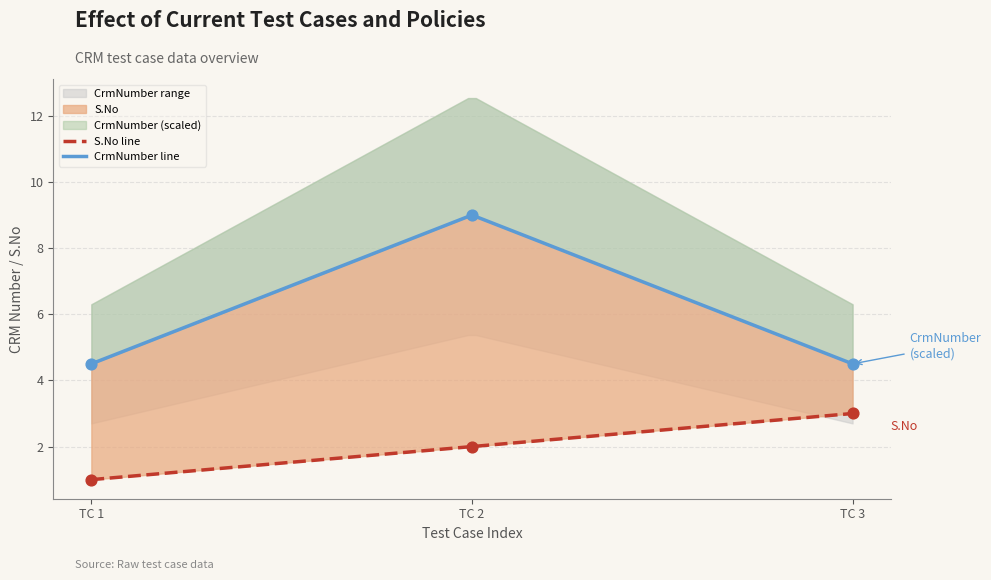

Which series has the largest total across all categories?

CrmNumber